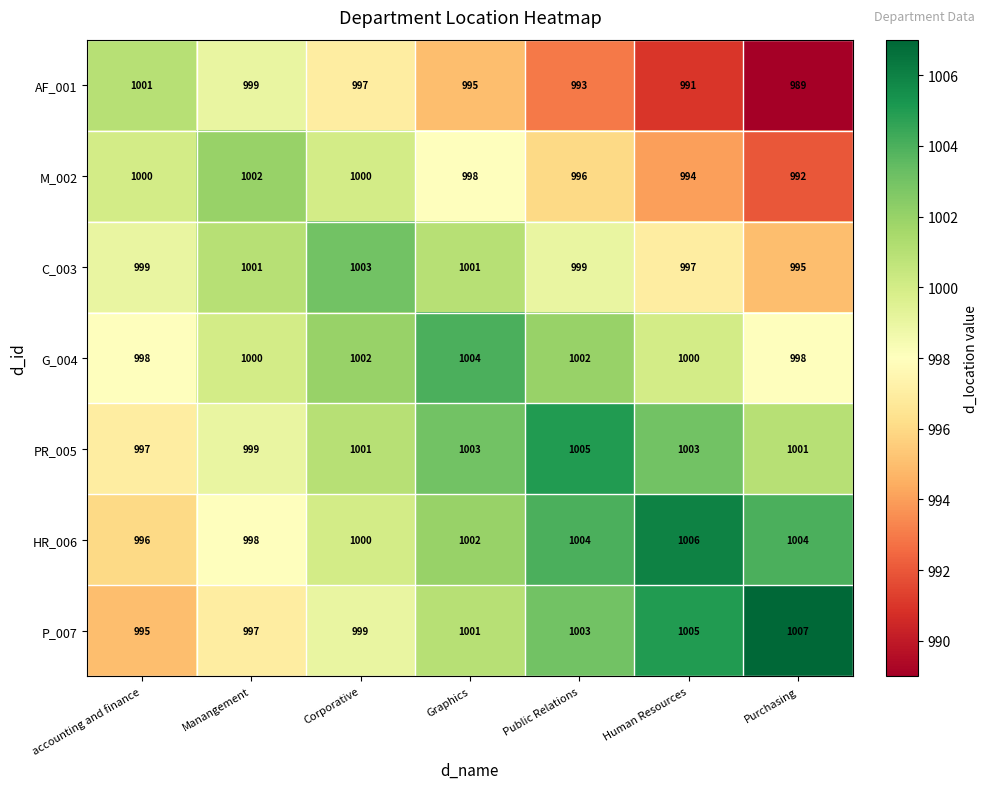

Is it true that P_007 equals 658 at Public Relations?

False